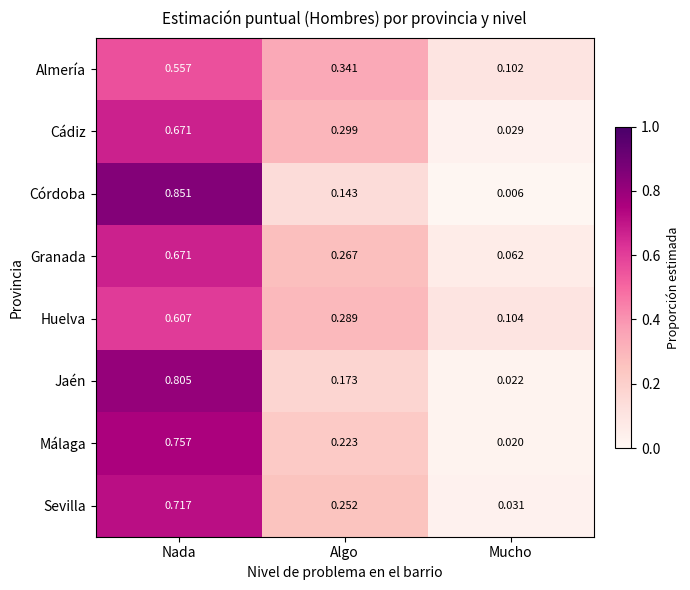

What is the total value across all series at Nada?

5.6